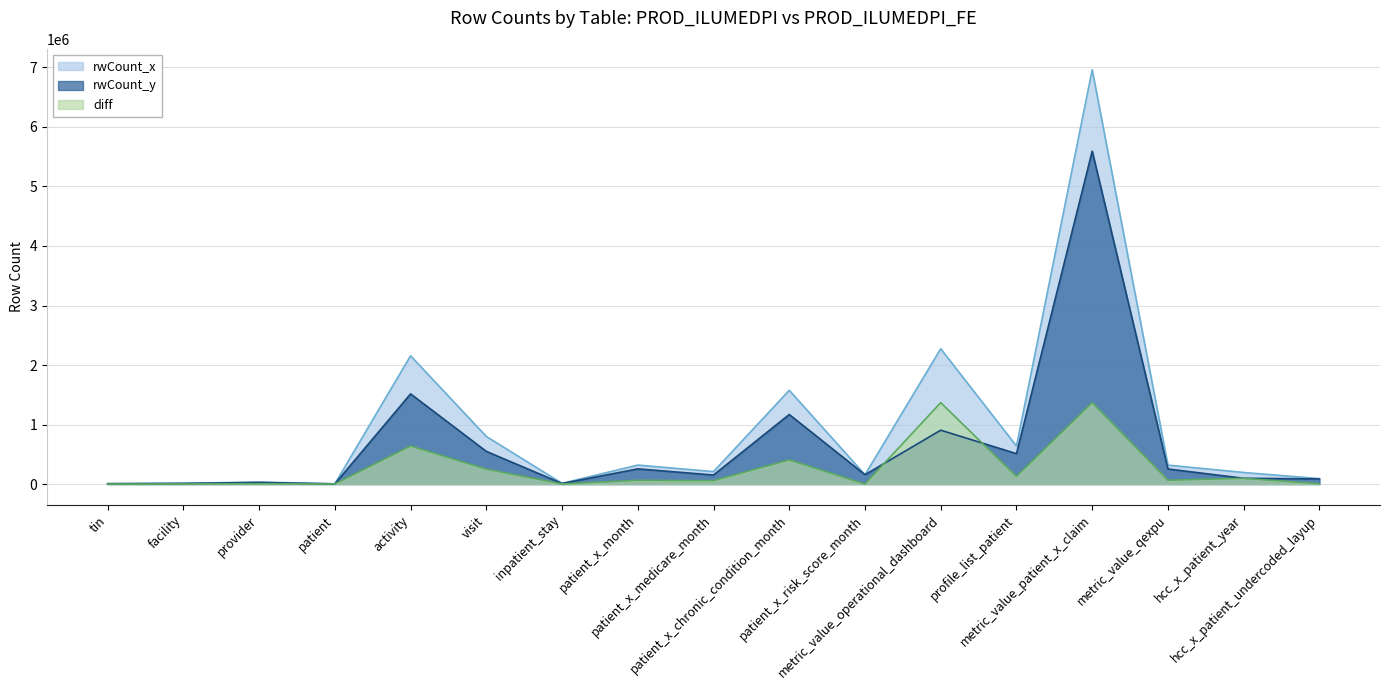

Is the value of rwCount_y at facility greater than the value of diff at hcc_x_patient_year?

No